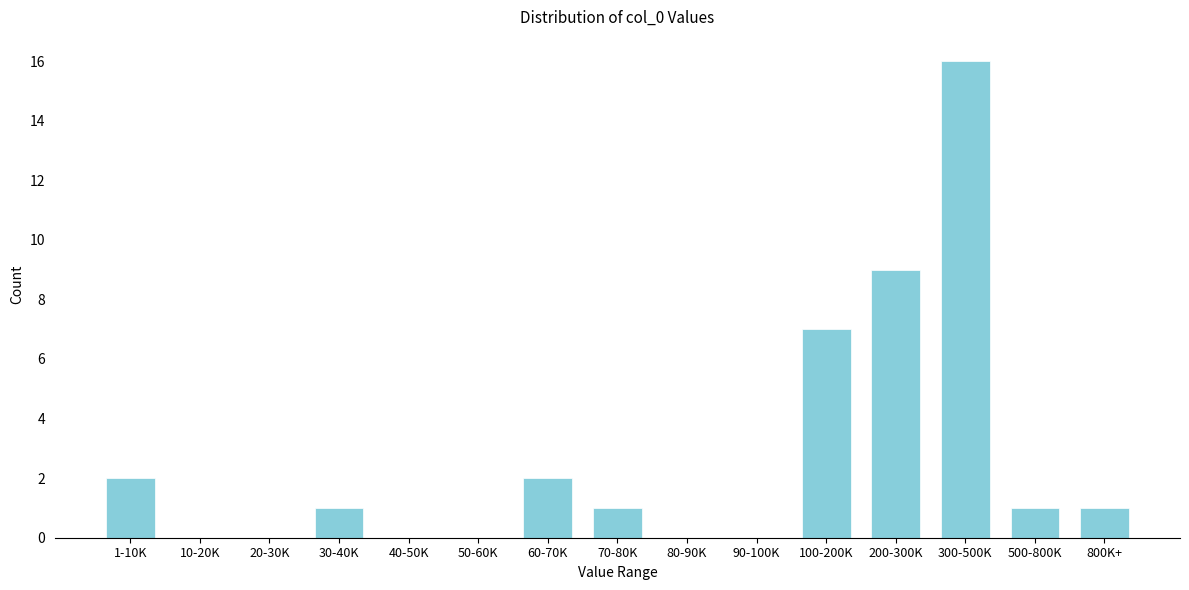

Reading left to right, what are all the values shown in this chart?

1-10K=2	10-20K=0	20-30K=0	30-40K=1	40-50K=0	50-60K=0	60-70K=2	70-80K=1	80-90K=0	90-100K=0	100-200K=7	200-300K=9	300-500K=16	500-800K=1	800K+=1